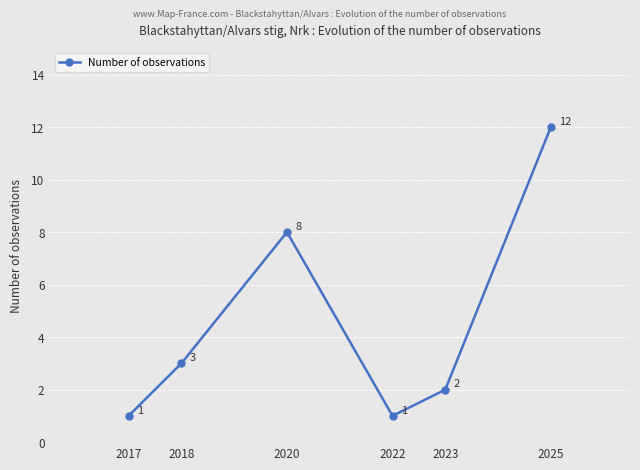

Where is the data nearest to the value 6?

2020